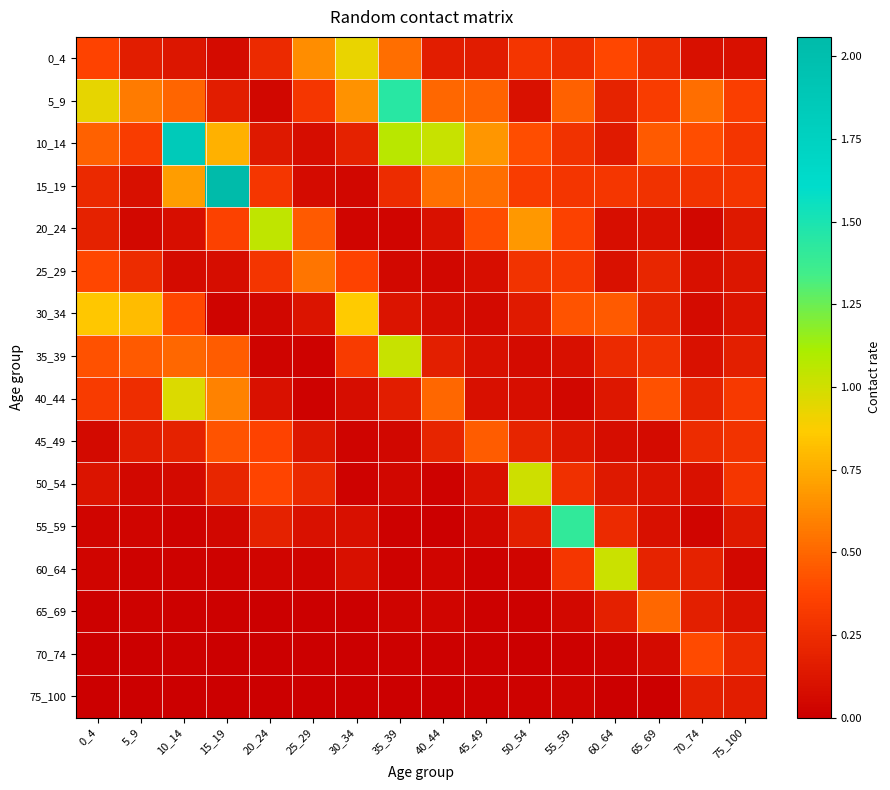

Between 70_74 and 60_64, which is larger?

60_64